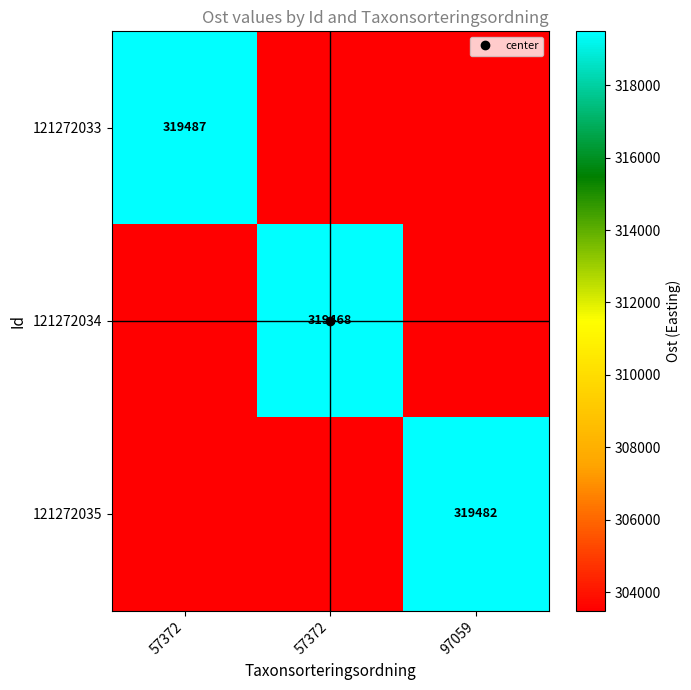

What is the minimum value for 121272033?

303494.6